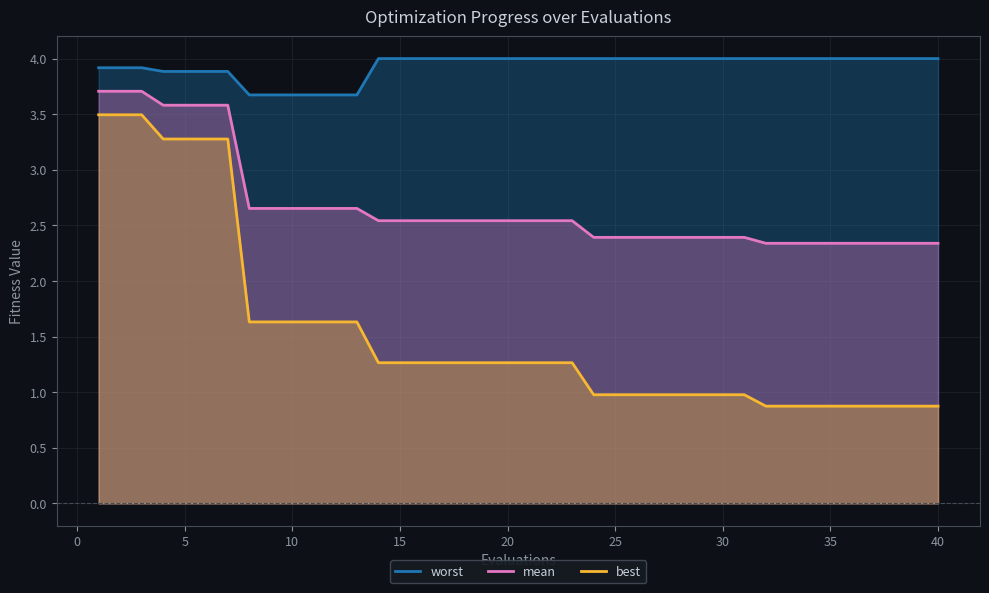

Reading left to right, extract all data points from this chart.

mean: 3.7	3.7	3.7	3.6	3.6	3.6	3.6	2.7	2.7	2.7	2.7	2.7	2.7	2.5	2.5	2.5	2.5	2.5	2.5	2.5	2.5	2.5	2.5	2.4	2.4	2.4	2.4	2.4	2.4	2.4	2.4	2.3	2.3	2.3	2.3	2.3	2.3	2.3	2.3	2.3
best: 3.5	3.5	3.5	3.3	3.3	3.3	3.3	1.6	1.6	1.6	1.6	1.6	1.6	1.3	1.3	1.3	1.3	1.3	1.3	1.3	1.3	1.3	1.3	1.0	1.0	1.0	1.0	1.0	1.0	1.0	1.0	0.9	0.9	0.9	0.9	0.9	0.9	0.9	0.9	0.9
worst: 3.9	3.9	3.9	3.9	3.9	3.9	3.9	3.7	3.7	3.7	3.7	3.7	3.7	4.0	4.0	4.0	4.0	4.0	4.0	4.0	4.0	4.0	4.0	4.0	4.0	4.0	4.0	4.0	4.0	4.0	4.0	4.0	4.0	4.0	4.0	4.0	4.0	4.0	4.0	4.0